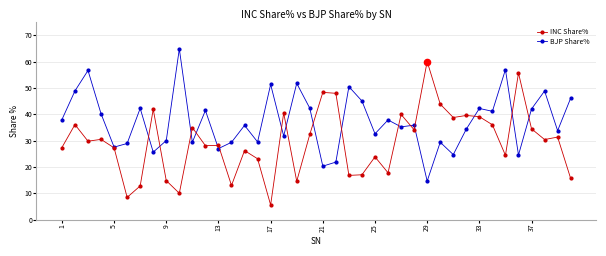

At how many categories does at least one series exceed 55?

5